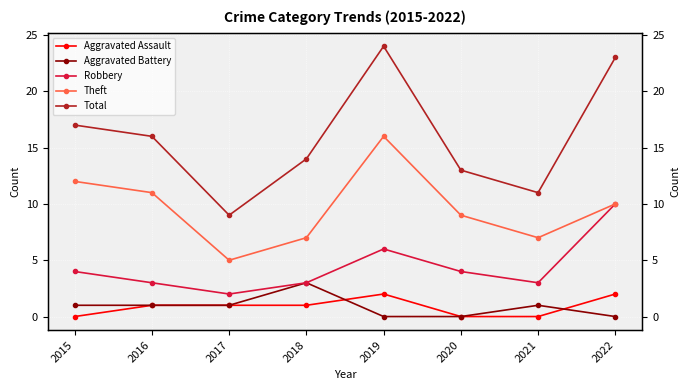

Rank the series by their maximum value, from lowest to highest.

Aggravated Assault, Aggravated Battery, Robbery, Theft, Total